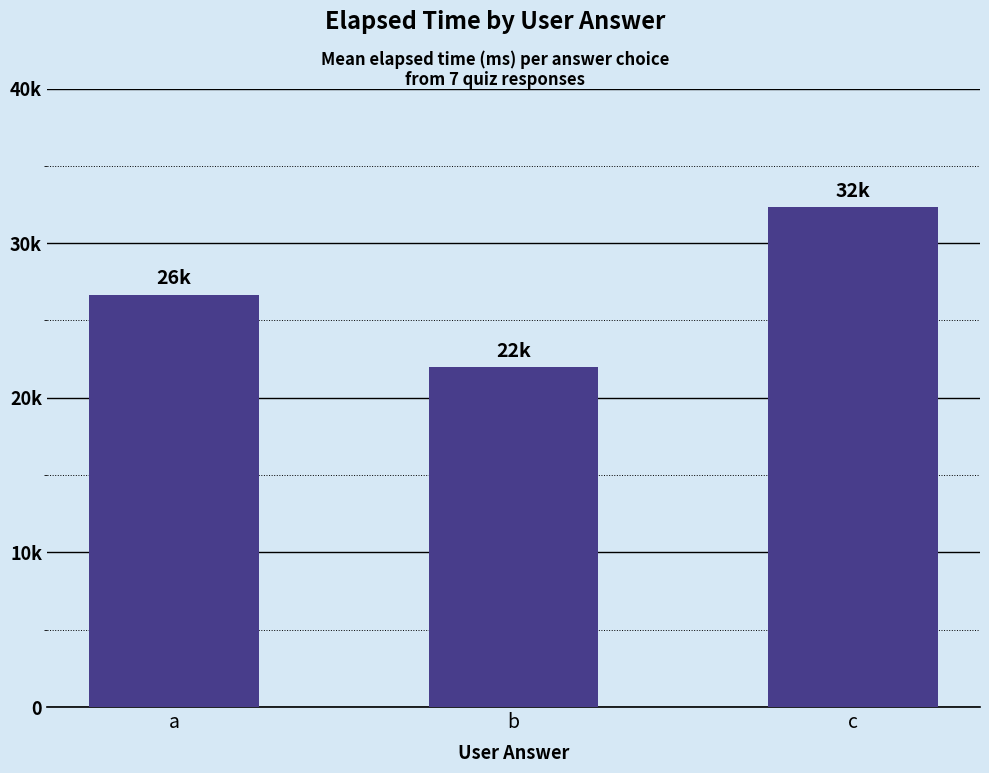

Reading left to right, list all the values displayed in this chart.

a=26666.7	b=22000.0	c=32333.3